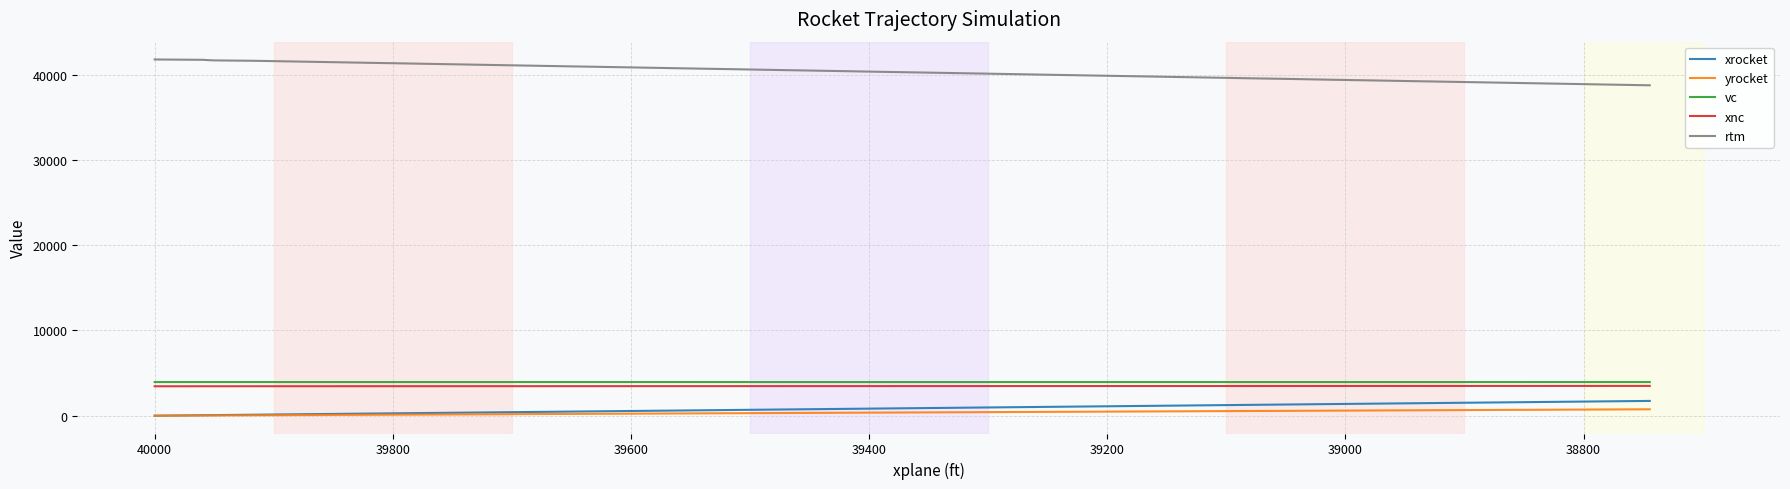

The value of rtm at 24 is 9085.8. True or false?

False